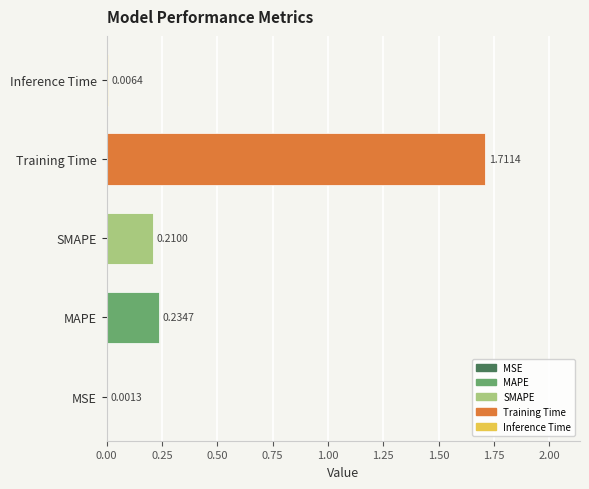

What is the change in value from MAPE to Training Time?

+1.5